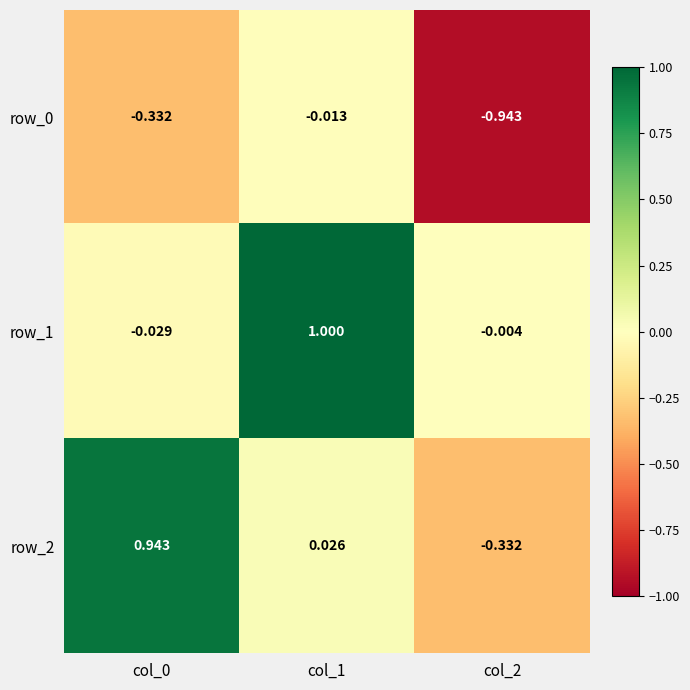

How many values in the row_1 series exceed 0?

1